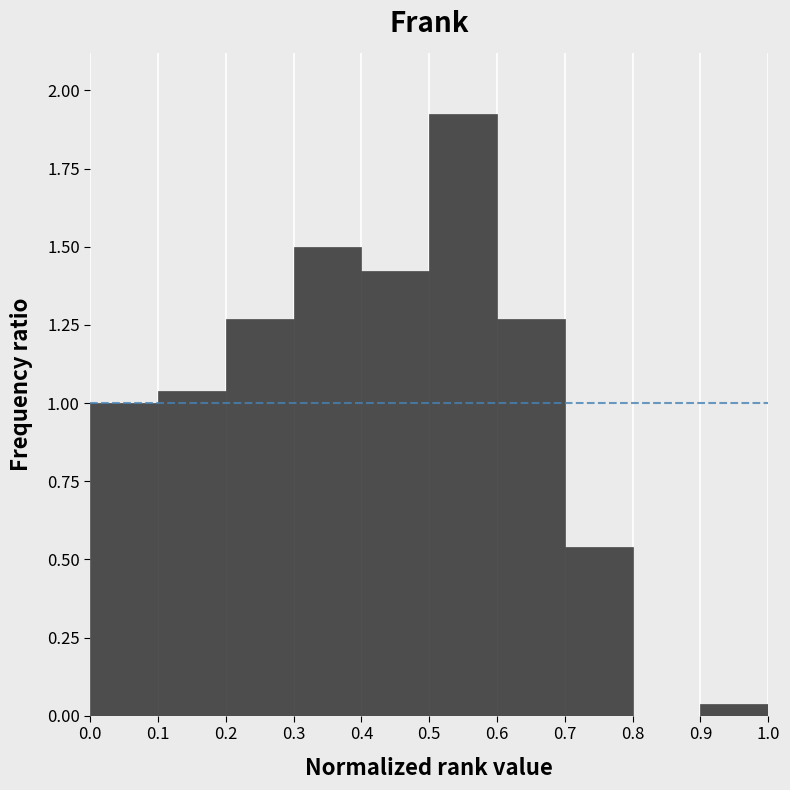

Reading left to right, list every bar in this chart as the range it spans on the x-axis followed by its height. The values are not printed on the chart, so give them approximately, as read against the axis.

0.0 to 0.1: 1.00
0.1 to 0.2: 1.05
0.2 to 0.3: 1.25
0.3 to 0.4: 1.50
0.4 to 0.5: 1.40
0.5 to 0.6: 1.90
0.6 to 0.7: 1.25
0.7 to 0.8: 0.55
0.8 to 0.9: 0
0.9 to 1.0: under 0.05